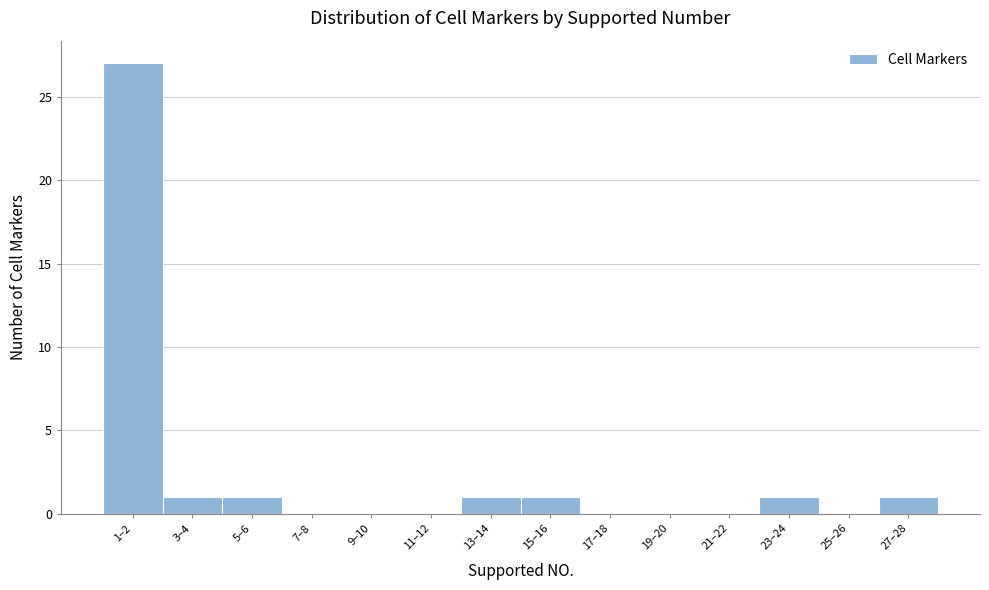

Reading left to right, extract all data points from this chart.

1–2=27	3–4=1	5–6=1	7–8=0	9–10=0	11–12=0	13–14=1	15–16=1	17–18=0	19–20=0	21–22=0	23–24=1	25–26=0	27–28=1